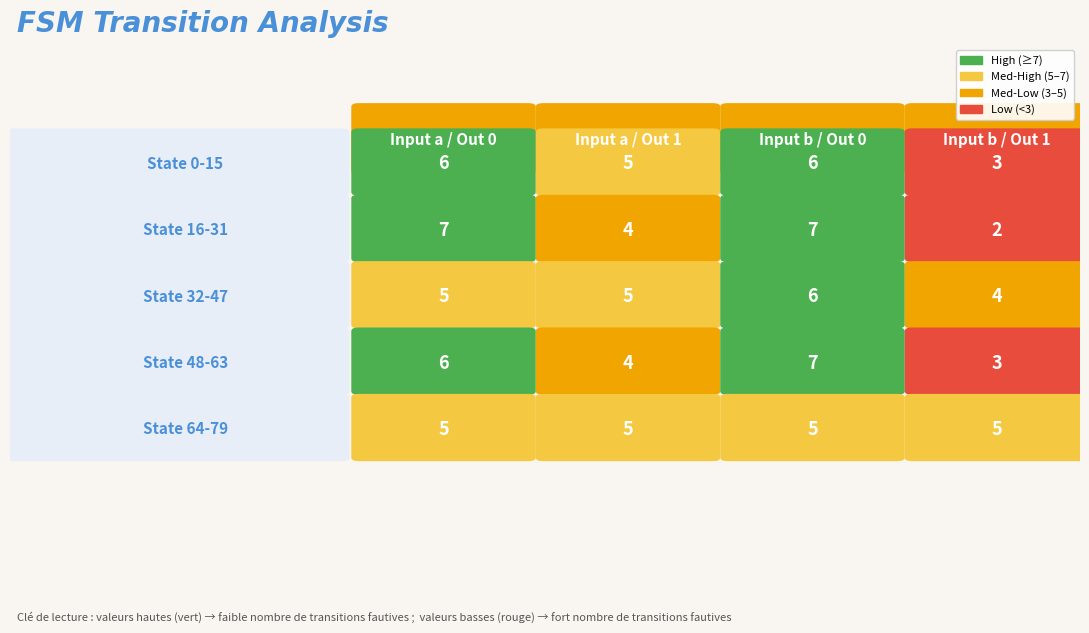

Which series has the largest total across all categories?

State 0-15